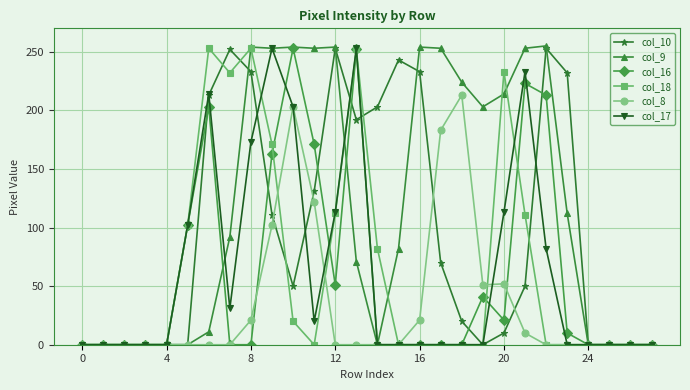

Which series has the largest total across all categories?

col_9